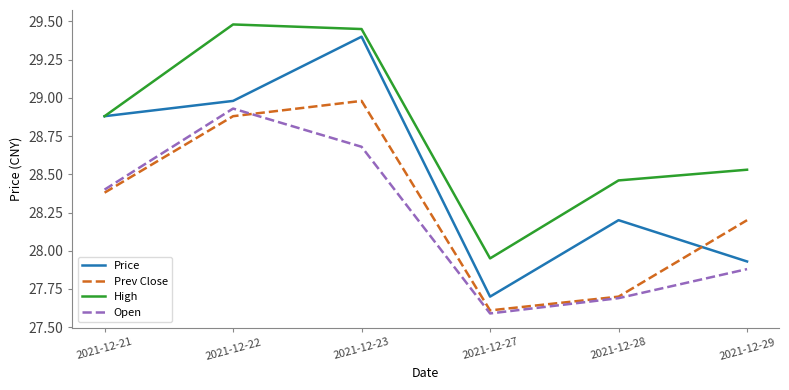

How many lines are shown in the chart?

4